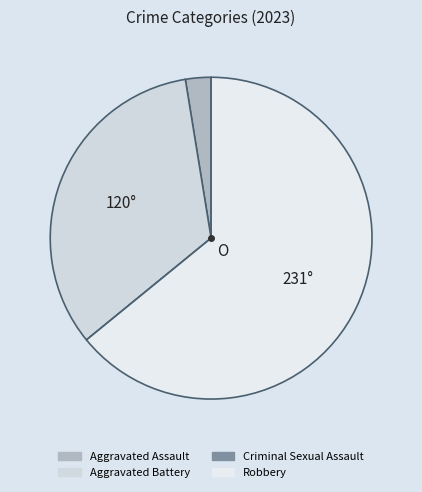

To the nearest percent, what percentage of the pie is Robbery?

64%